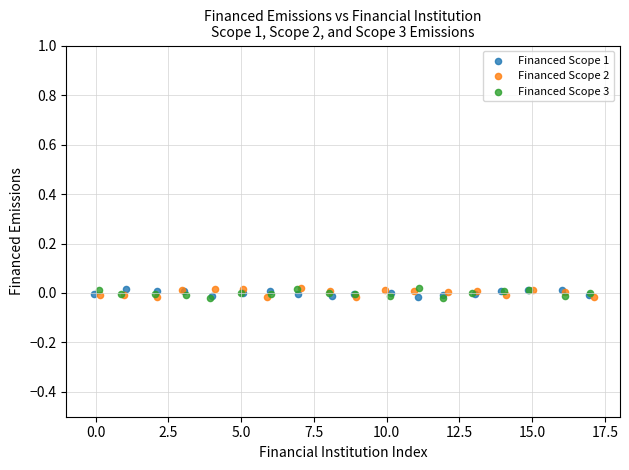

What are all the series names shown in the legend?

Financed Scope 1, Financed Scope 2, Financed Scope 3